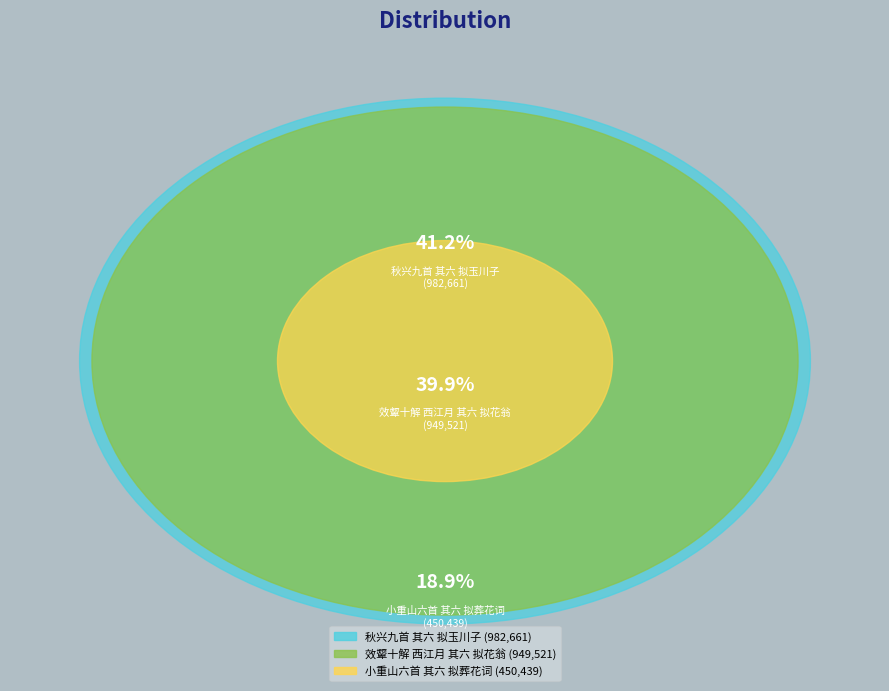

Is there a majority slice in this chart?

No